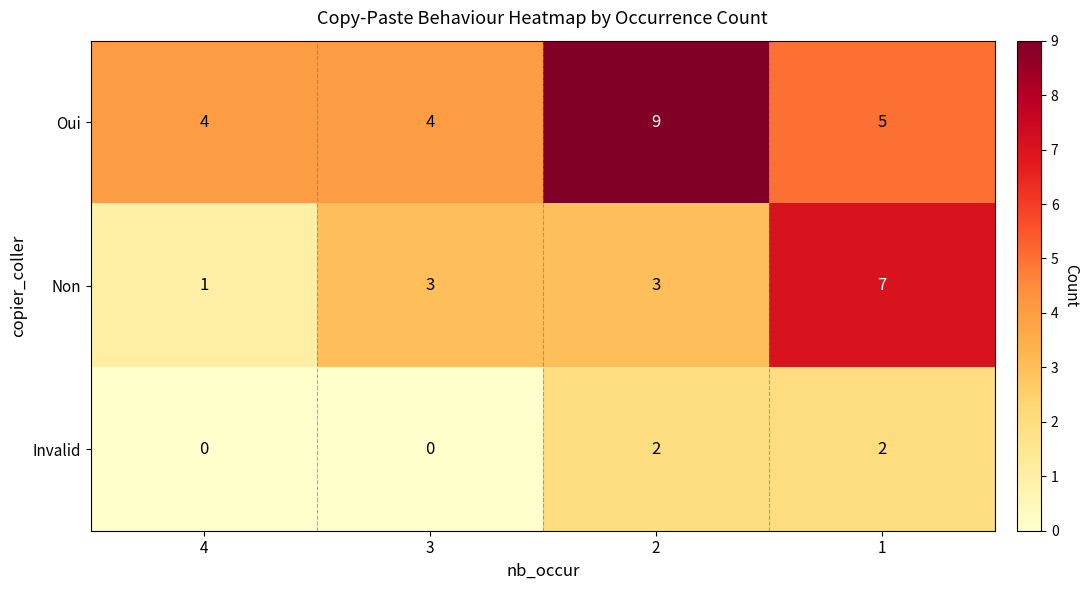

What is the total value across all series at 2?

14